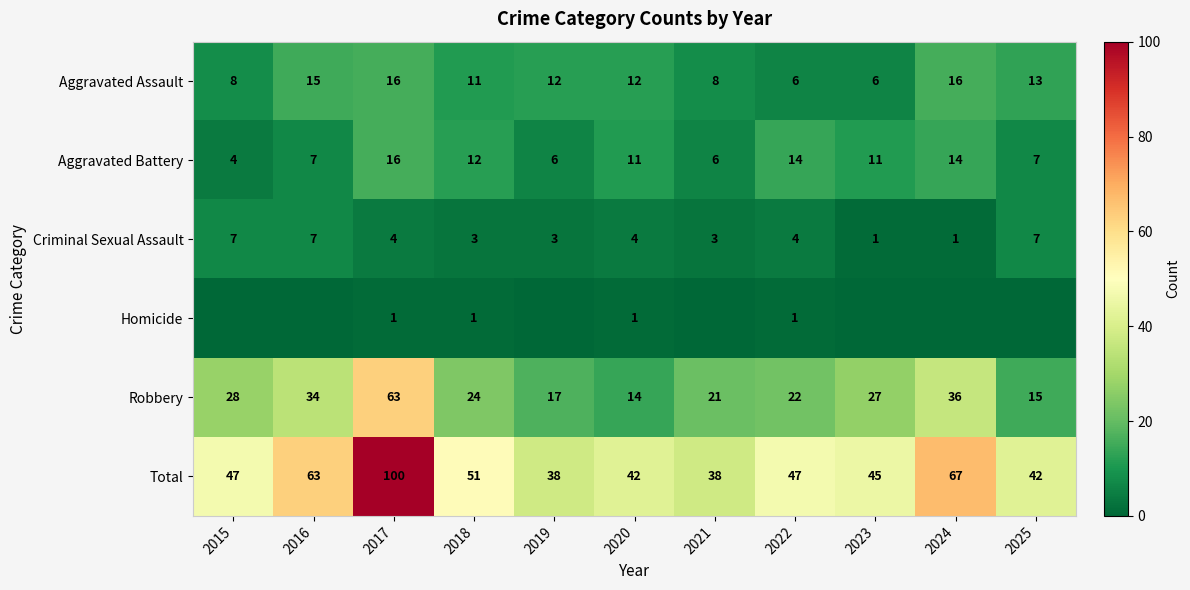

What is the difference between the Aggravated Assault values at 2015 and 2017?

8